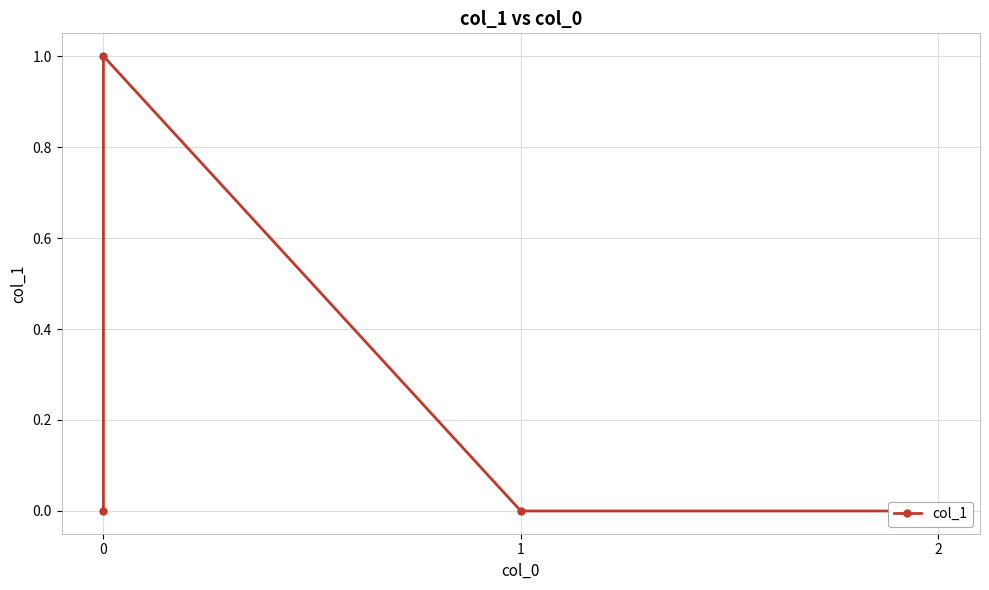

Rank the categories by value from lowest to highest.

0, 1, 2, 0